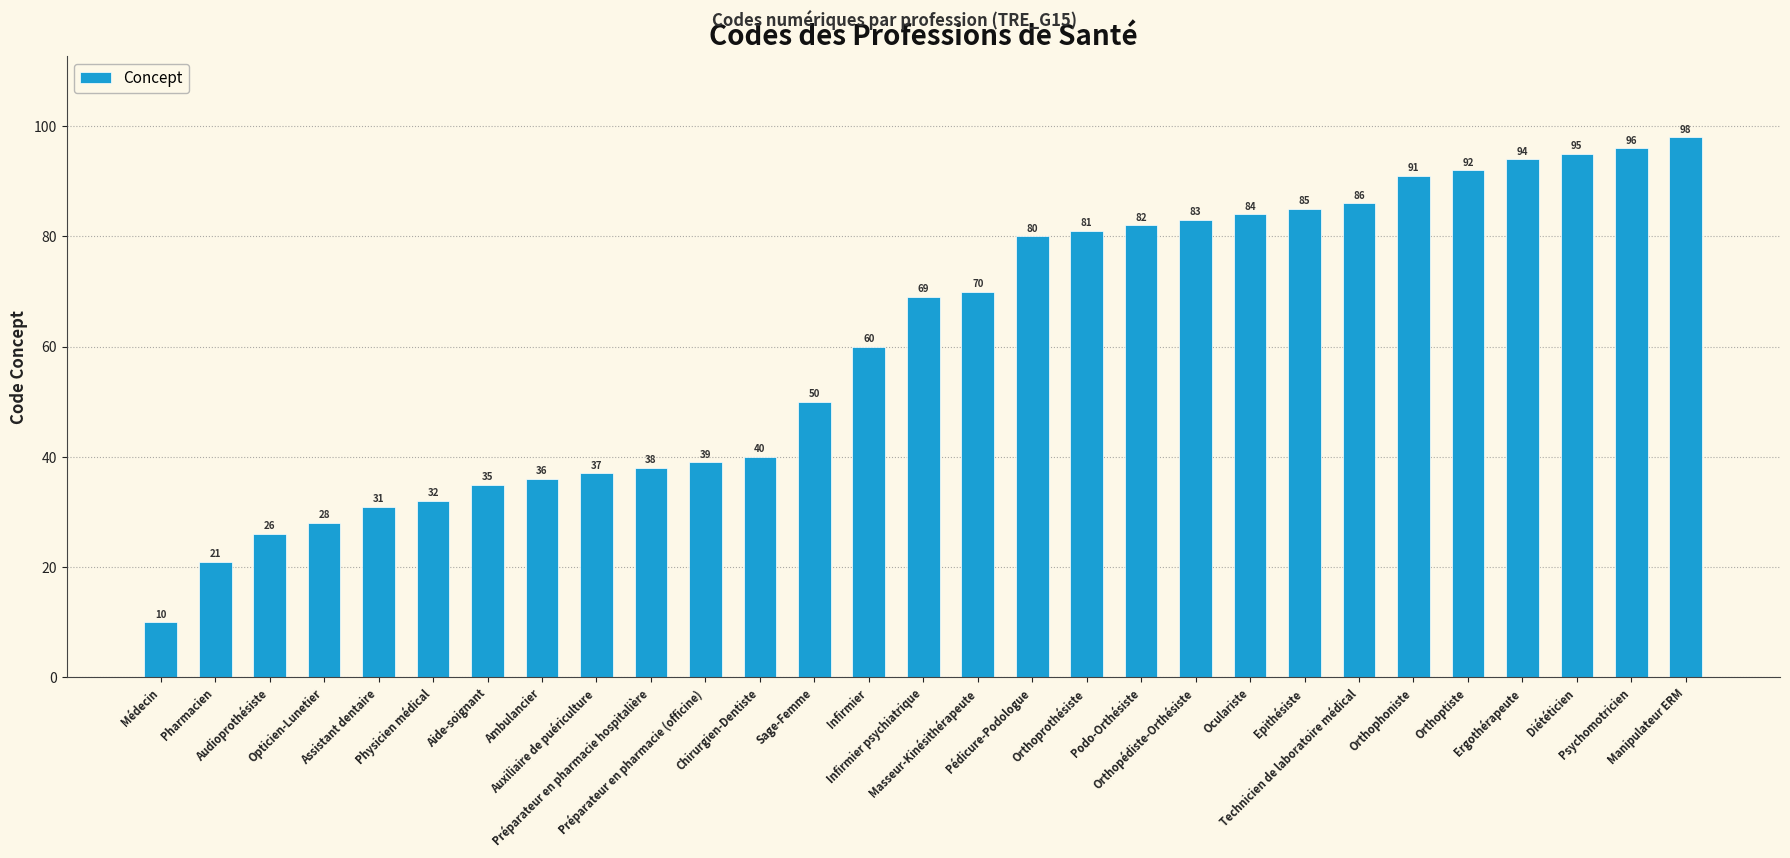

What is the difference between the values at Médecin and Préparateur en pharmacie (officine)?

29